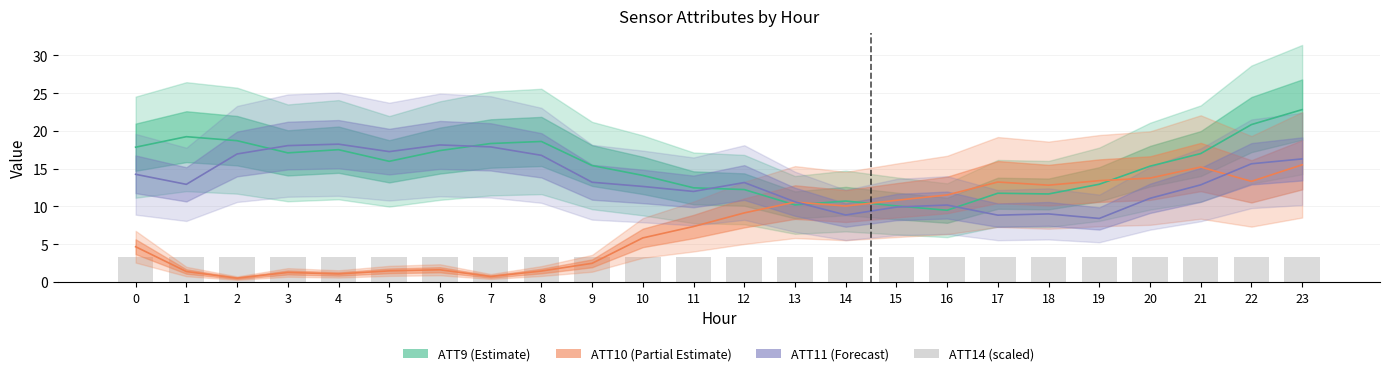

At how many categories does at least one series exceed 22?

1